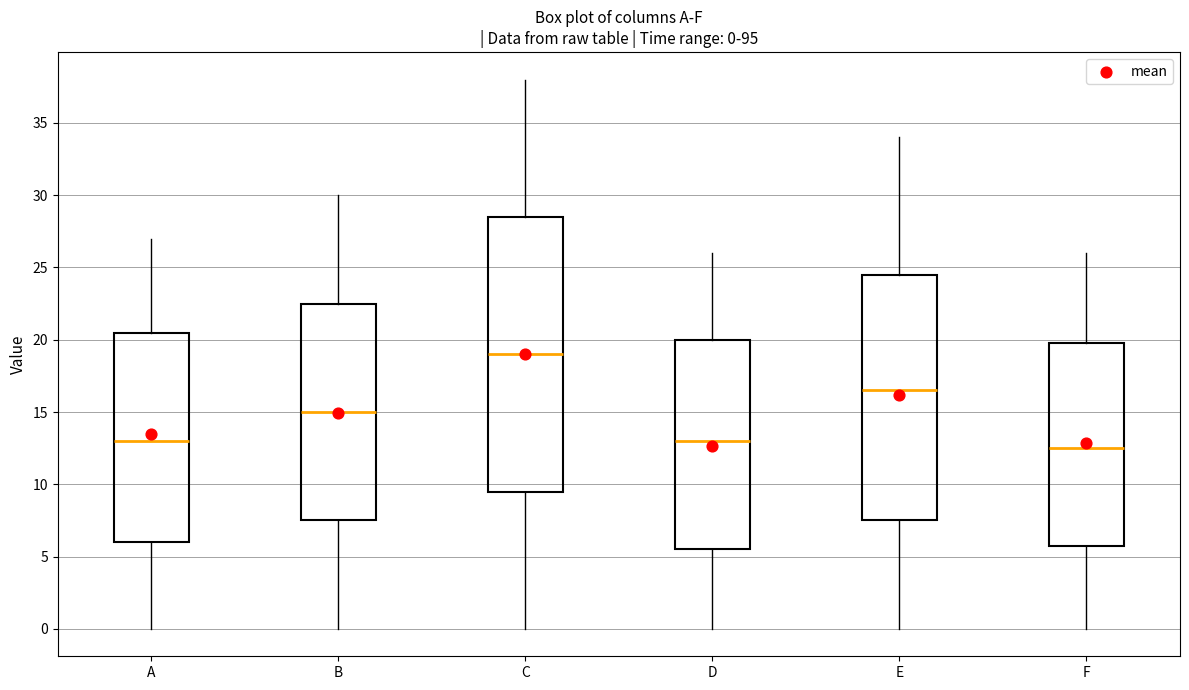

Which box has the lowest median line?

F